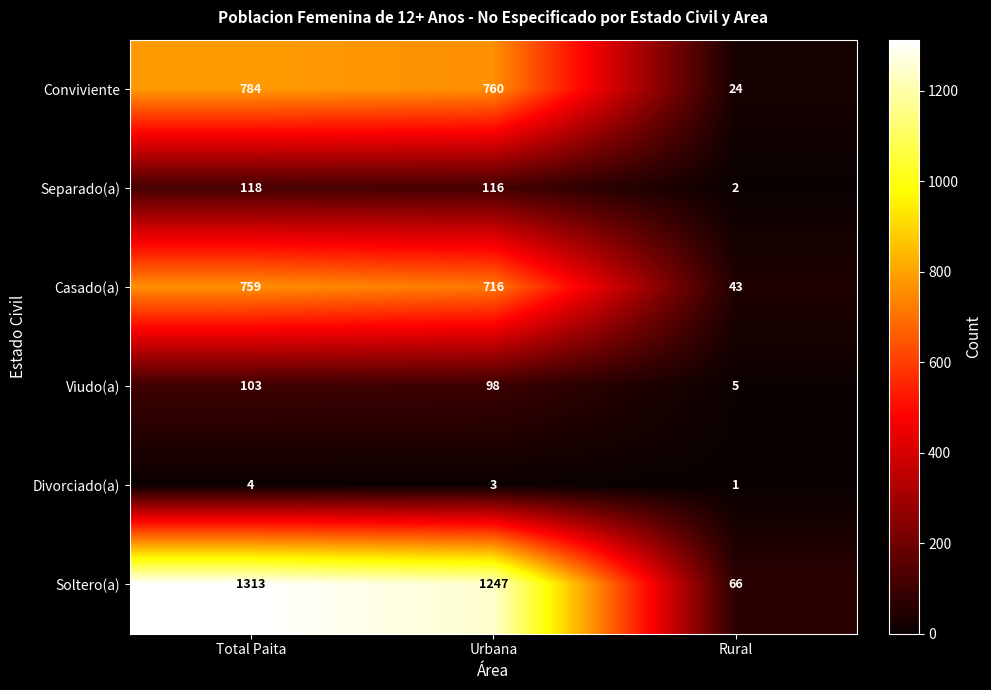

At which label is Separado(a) closest to 60?

Urbana